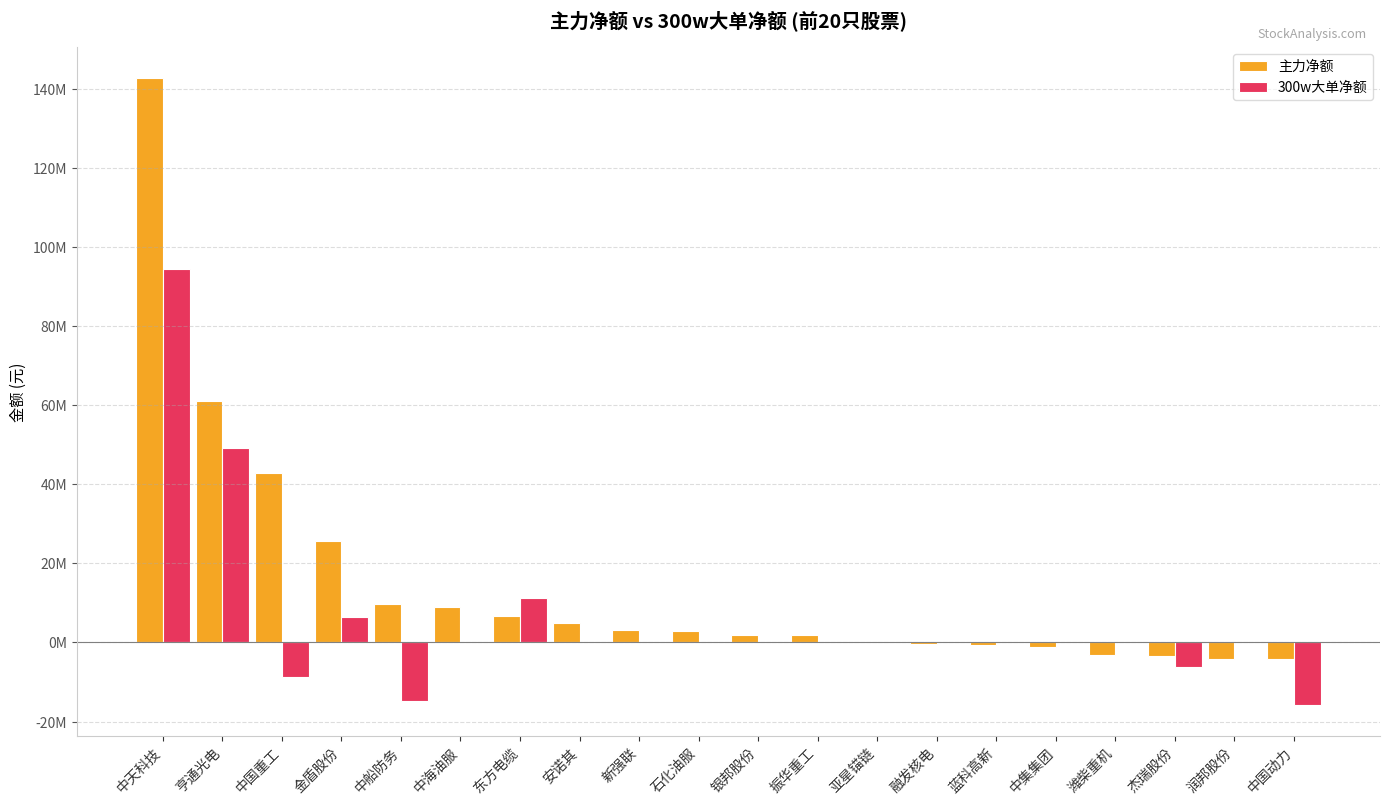

What is the difference between the maximum and minimum values in the 主力净额 series?

146864068